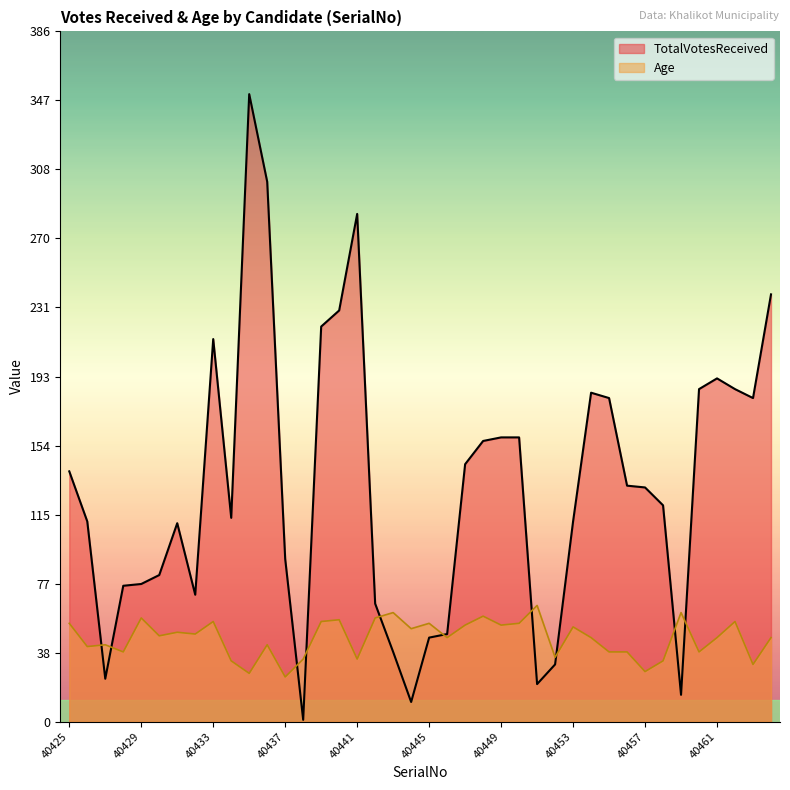

Reading left to right, transcribe all the data shown in this chart.

TotalVotesReceived: 40425=140	40426=112	40427=24	40428=76	40429=77	40430=82	40431=111	40432=71	40433=214	40434=114	40435=351	40436=302	40437=91	40438=1	40439=221	40440=230	40441=284	40442=66	40443=39	40444=11	40445=47	40446=49	40447=144	40448=157	40449=159	40450=159	40451=21	40452=32	40453=112	40454=184	40455=181	40456=132	40457=131	40458=121	40459=15	40460=186	40461=192	40462=186	40463=181	40464=239
Age: 40425=55	40426=42	40427=43	40428=39	40429=58	40430=48	40431=50	40432=49	40433=56	40434=34	40435=27	40436=43	40437=25	40438=35	40439=56	40440=57	40441=35	40442=58	40443=61	40444=52	40445=55	40446=47	40447=54	40448=59	40449=54	40450=55	40451=65	40452=36	40453=53	40454=47	40455=39	40456=39	40457=28	40458=34	40459=61	40460=39	40461=47	40462=56	40463=32	40464=47